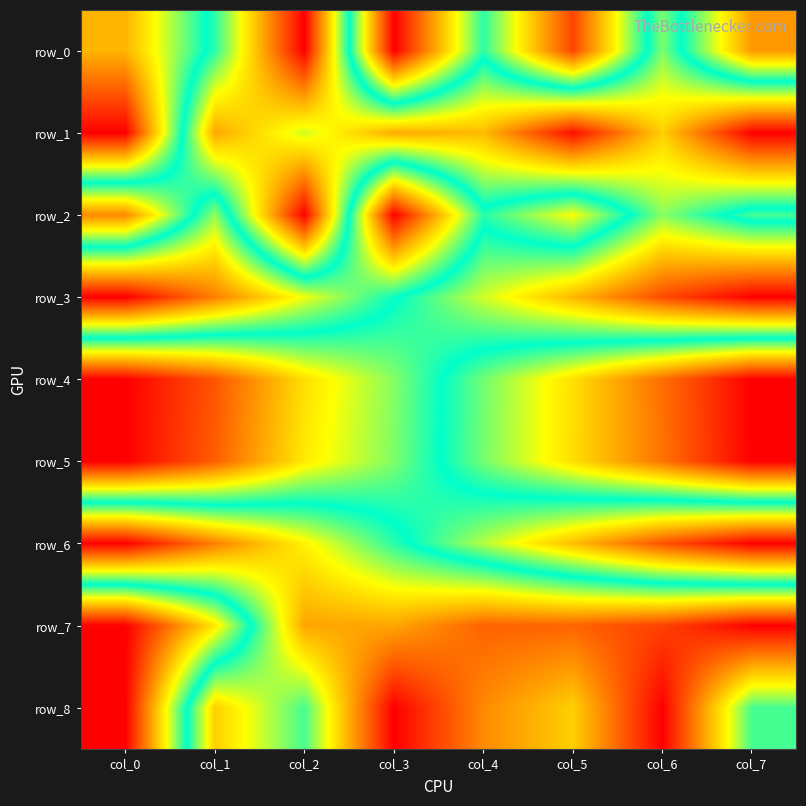

Rank the series at col_1 from lowest to highest value.

row_6, row_3, row_8, row_2, row_0, row_7, row_1, row_5, row_4